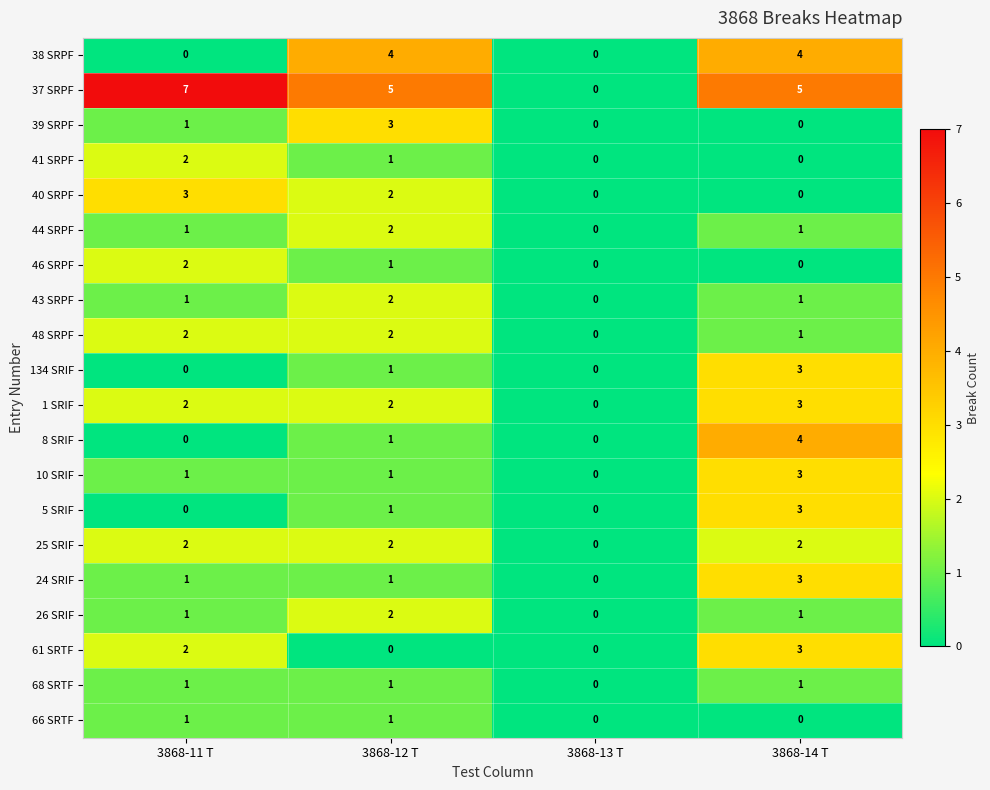

The 25 SRIF series shows 1 at 3868-13 T. True or false?

False